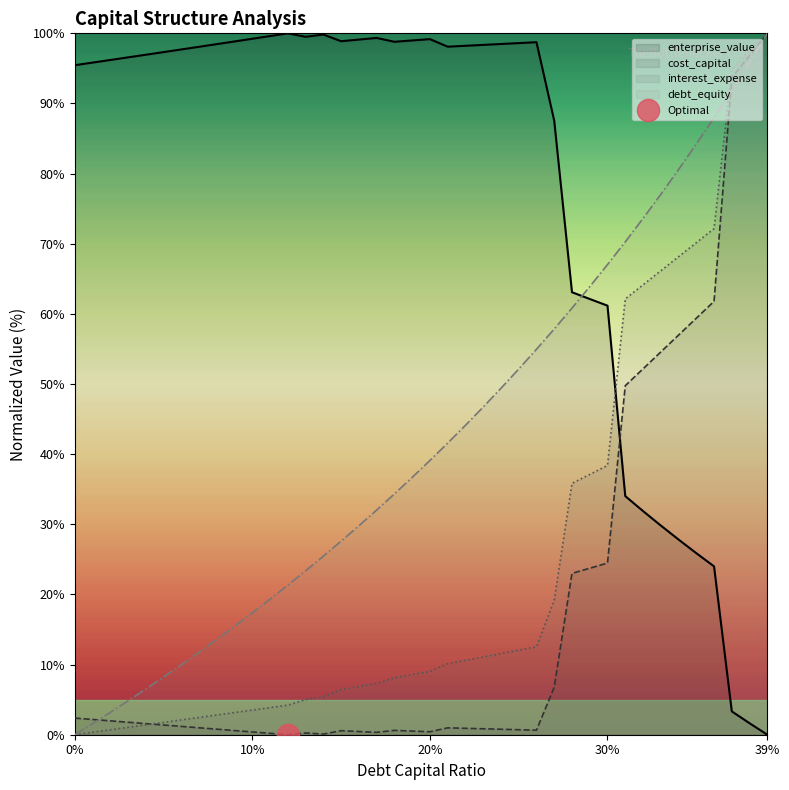

True or false: cost_capital and enterprise_value cross at least once.

True